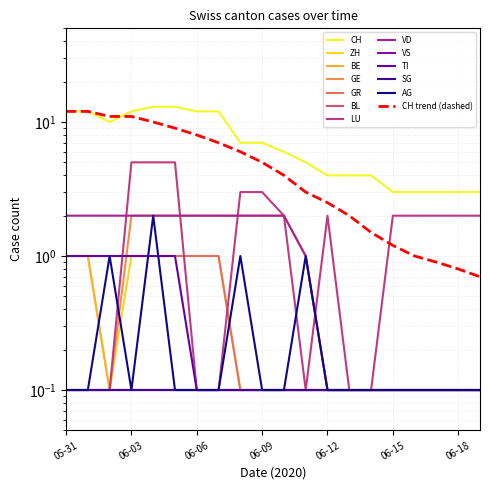

What value does the BE series have at 06-03?

0.1